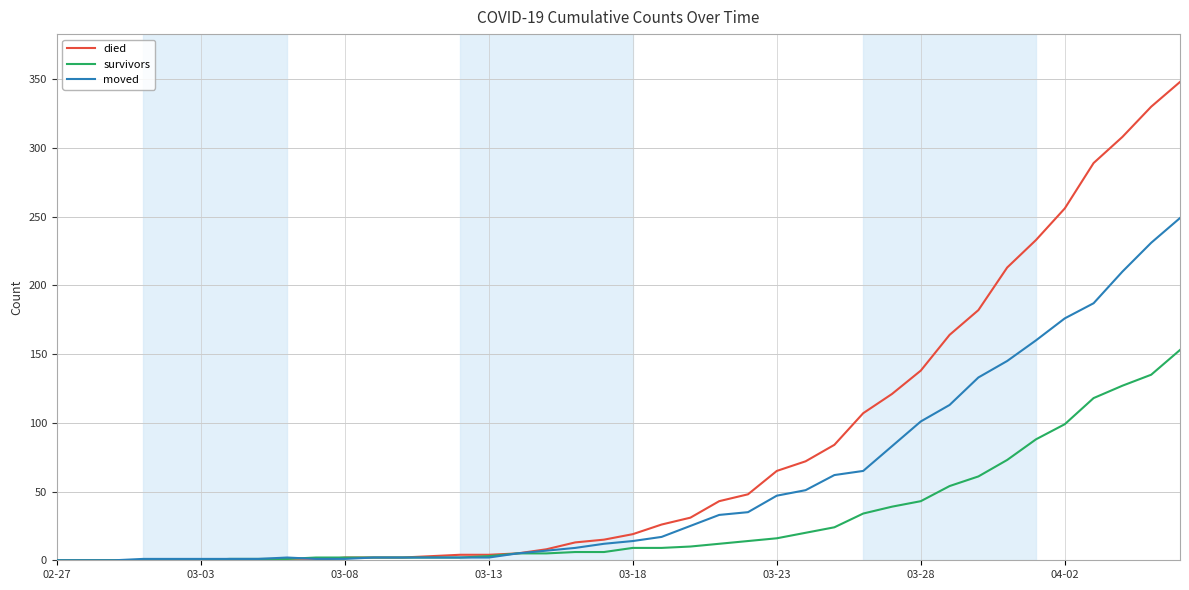

Which series has the widest spread of values?

died